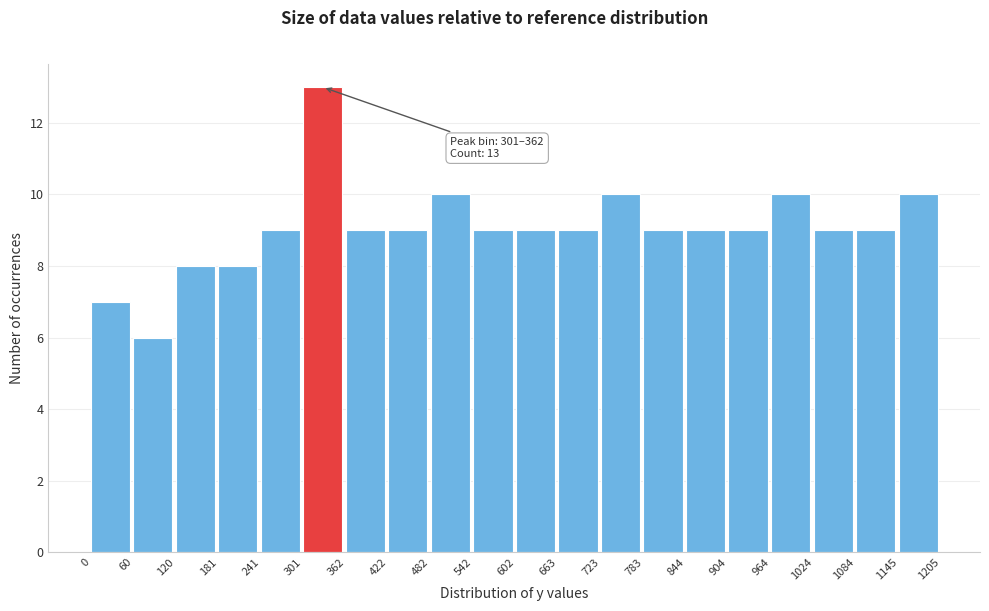

Which range on the x-axis has the tallest bar?

301 to 362